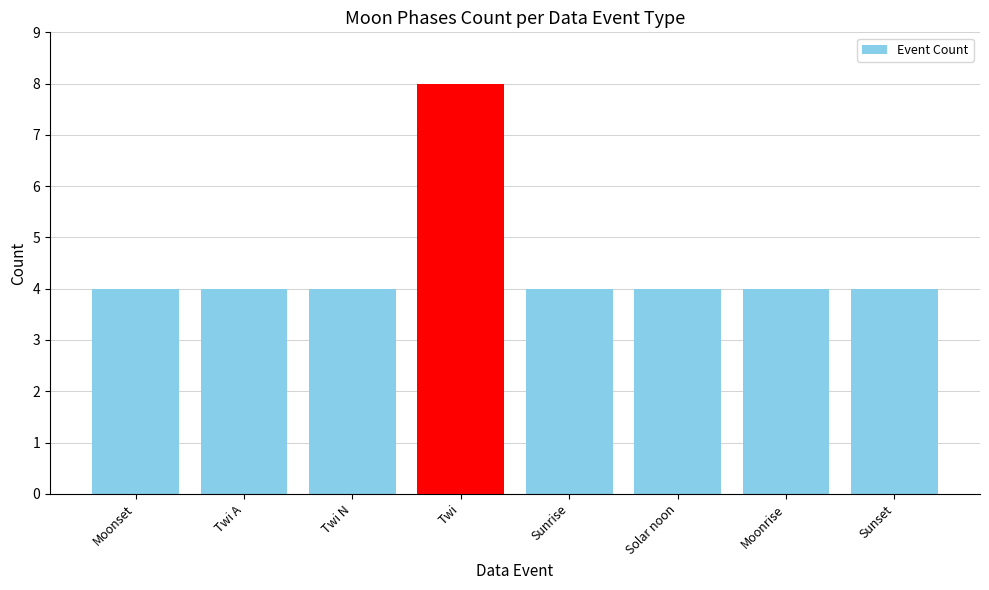

What is the sum of the values at Twi A and Solar noon?

8